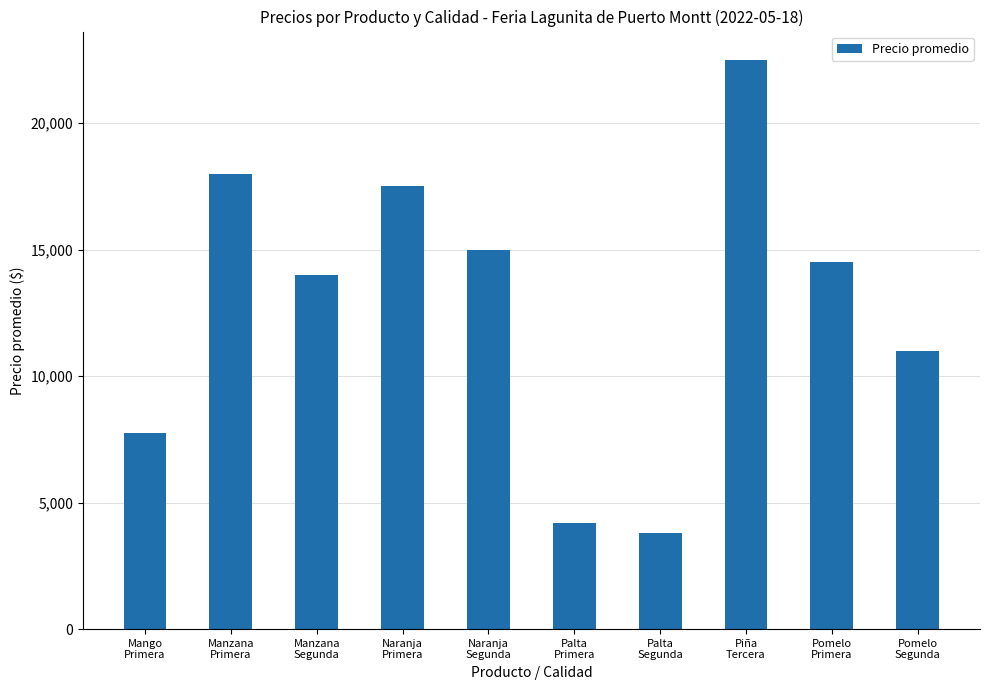

What is the sum of all values?

128250